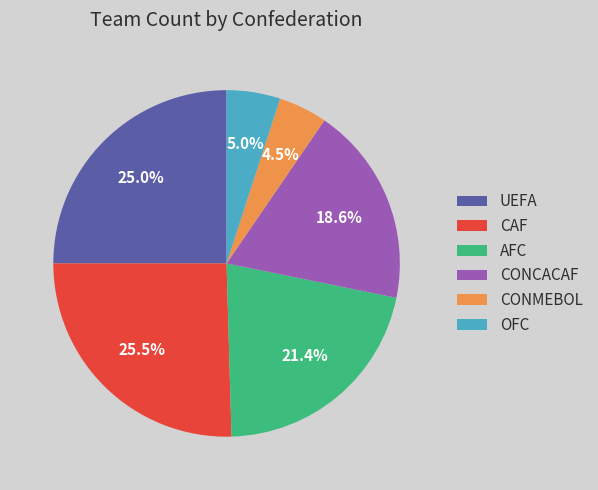

Does OFC represent more than half of the total?

No